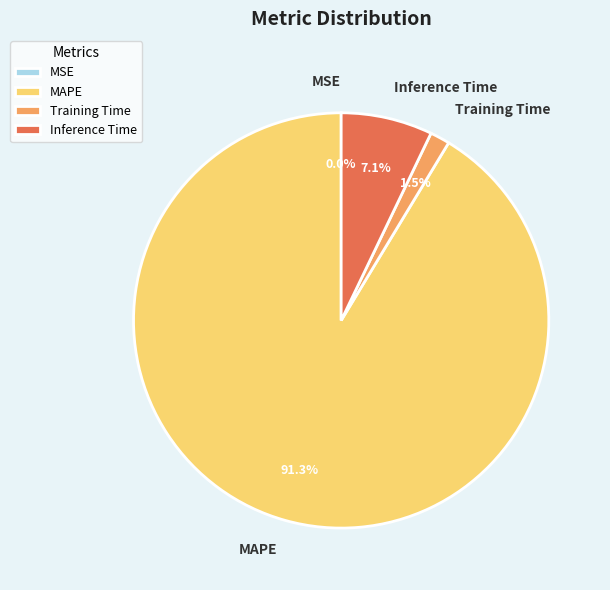

Which slice is the largest?

MAPE